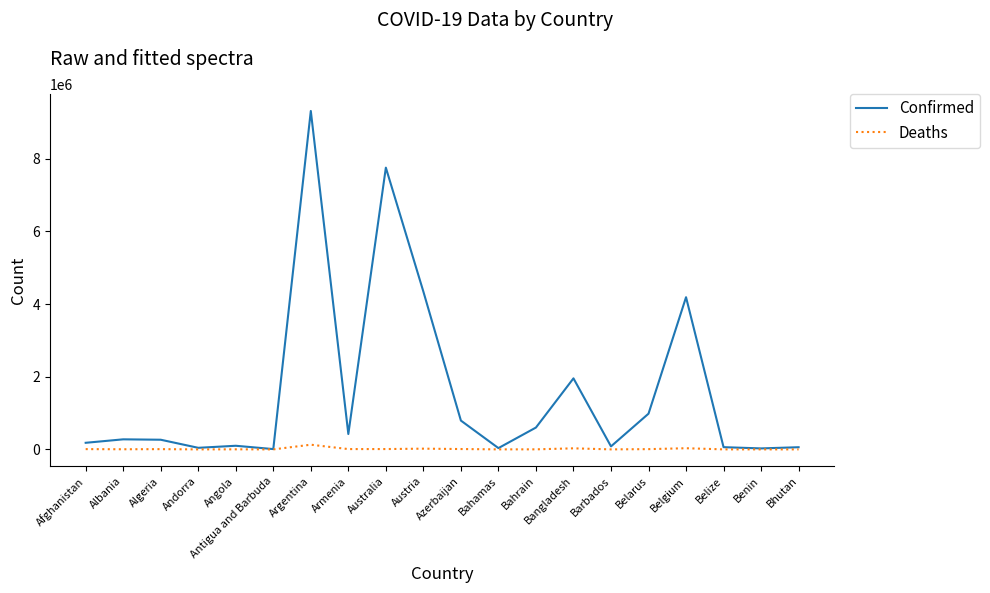

The value of Confirmed at Austria is 6965968. True or false?

False